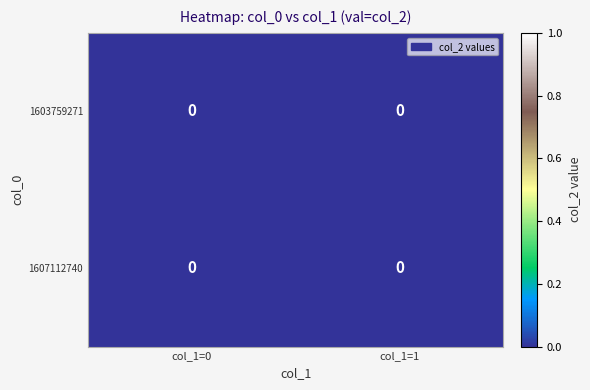

Between col_1=0 and col_1=1, which series saw the biggest shift?

1607112740